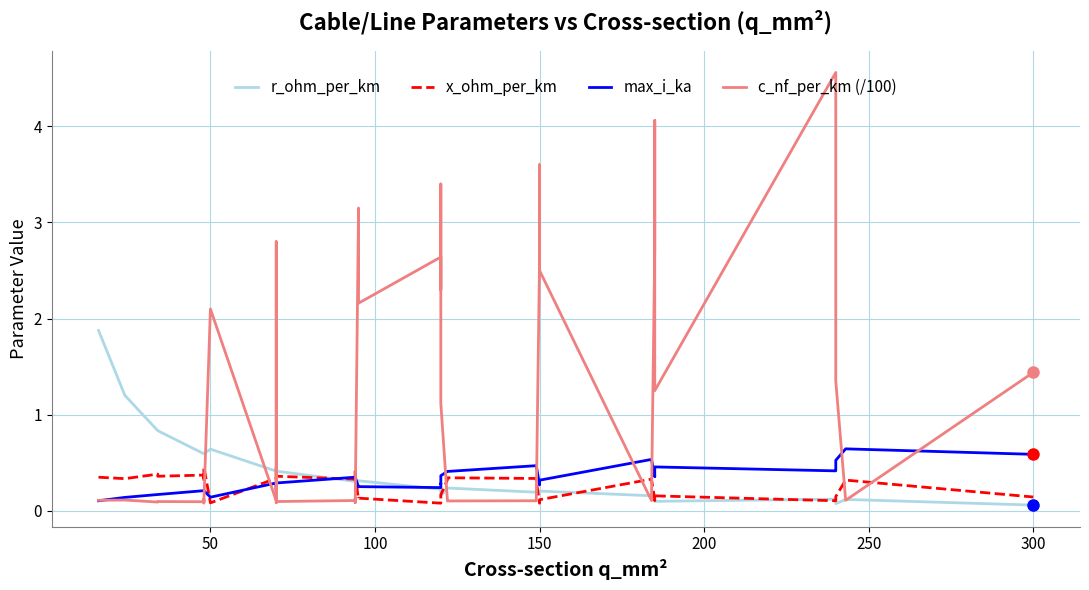

At which category does x_ohm_per_km reach its first local valley?

50